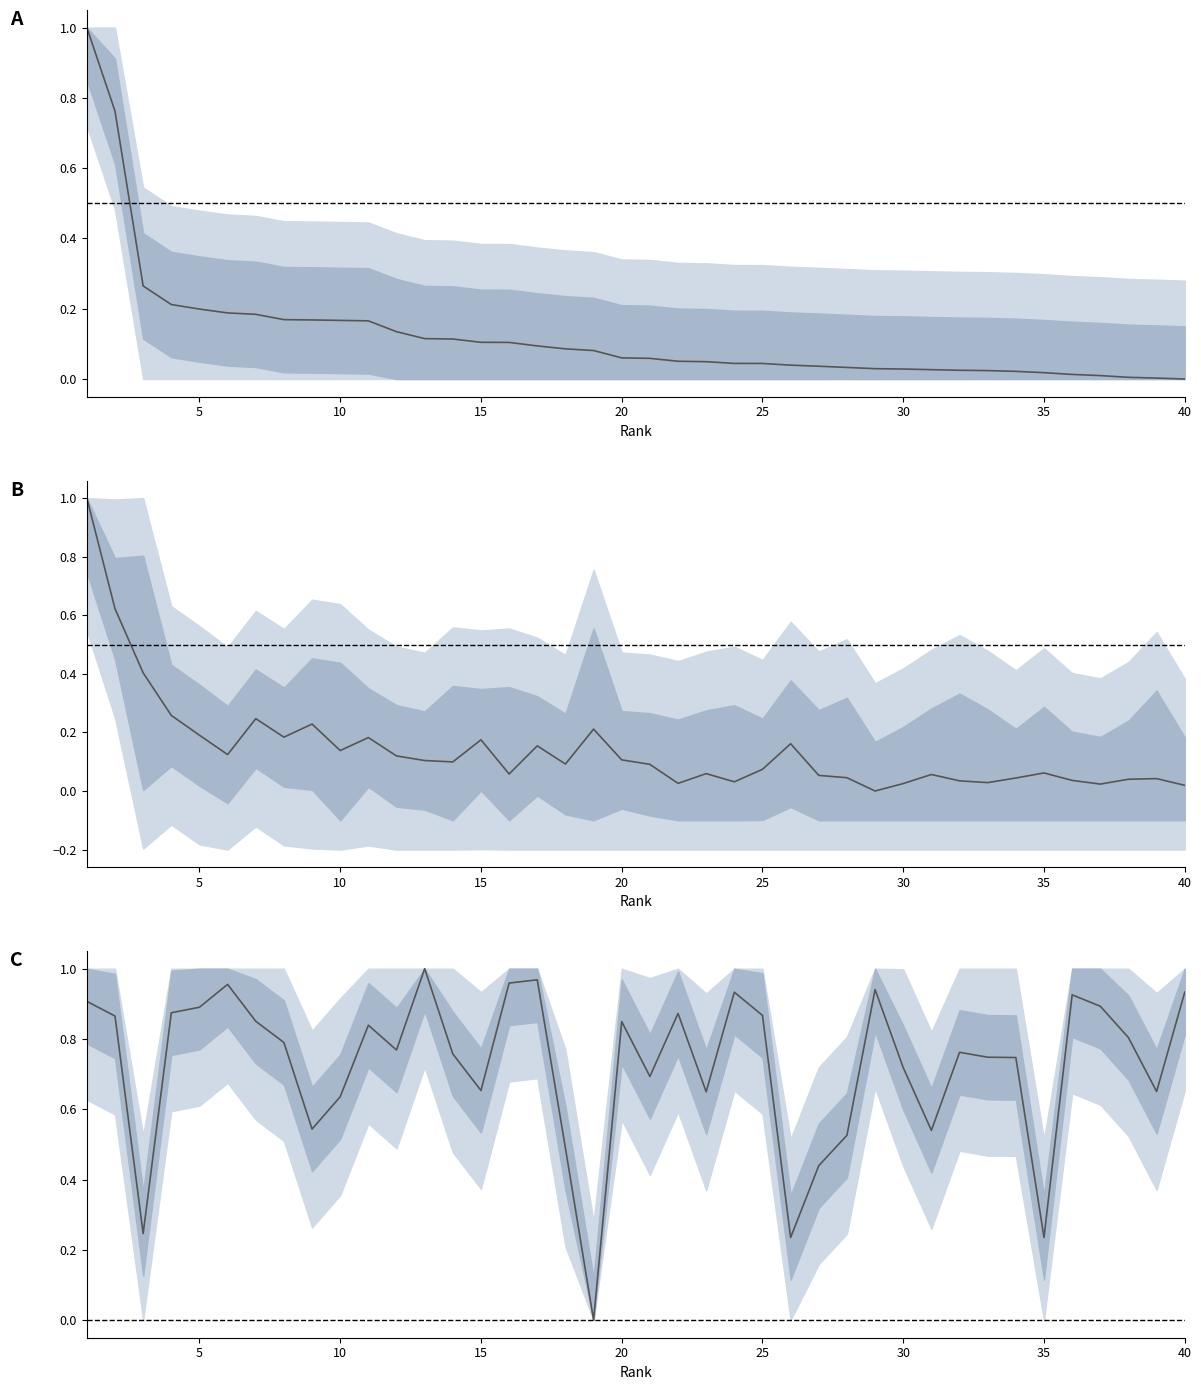

How many values in exp (normalized) are above zero?

39